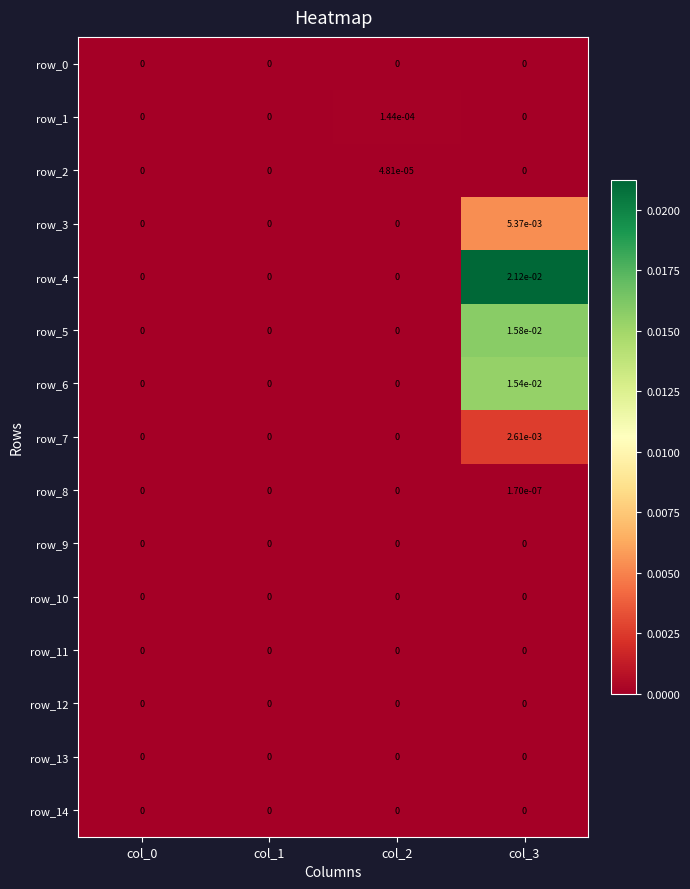

The value of row_12 at col_1 is 0.0. True or false?

True